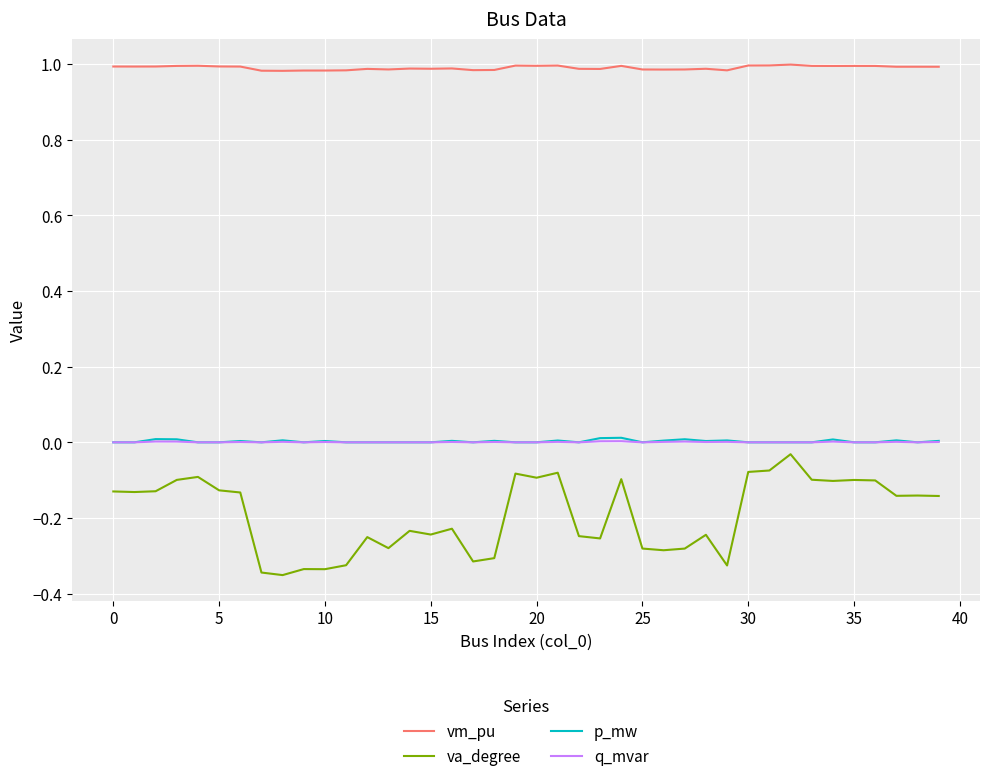

At how many categories does at least one series exceed 0?

40